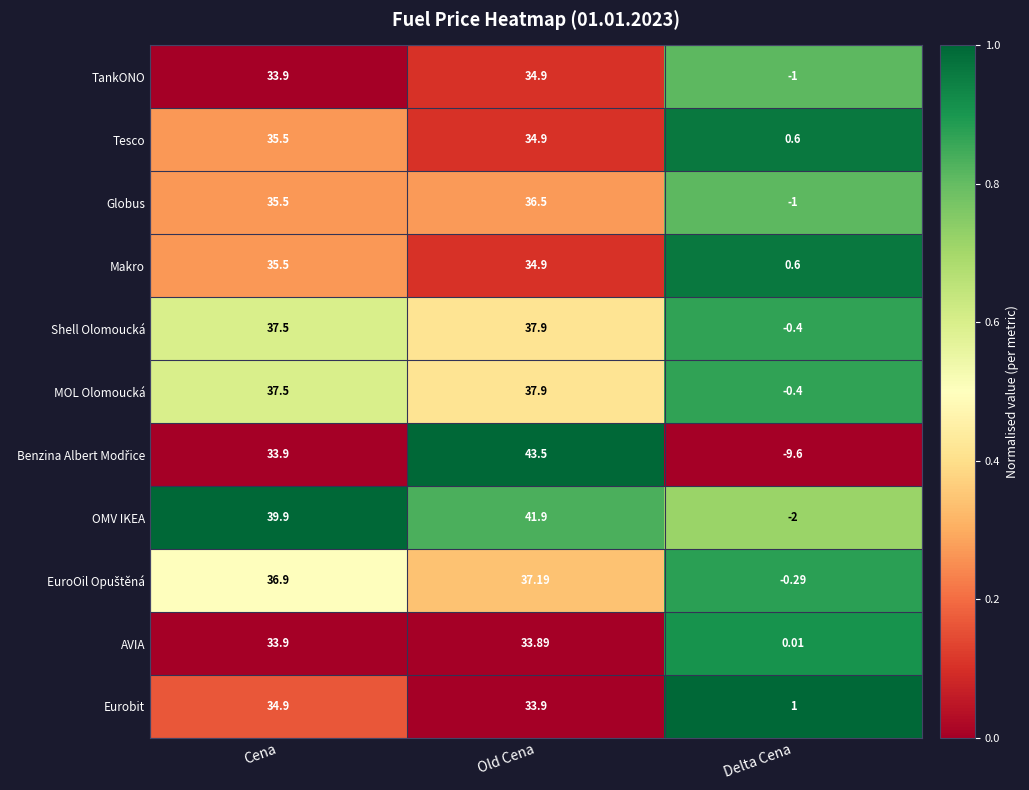

What is the greatest value displayed?

43.5